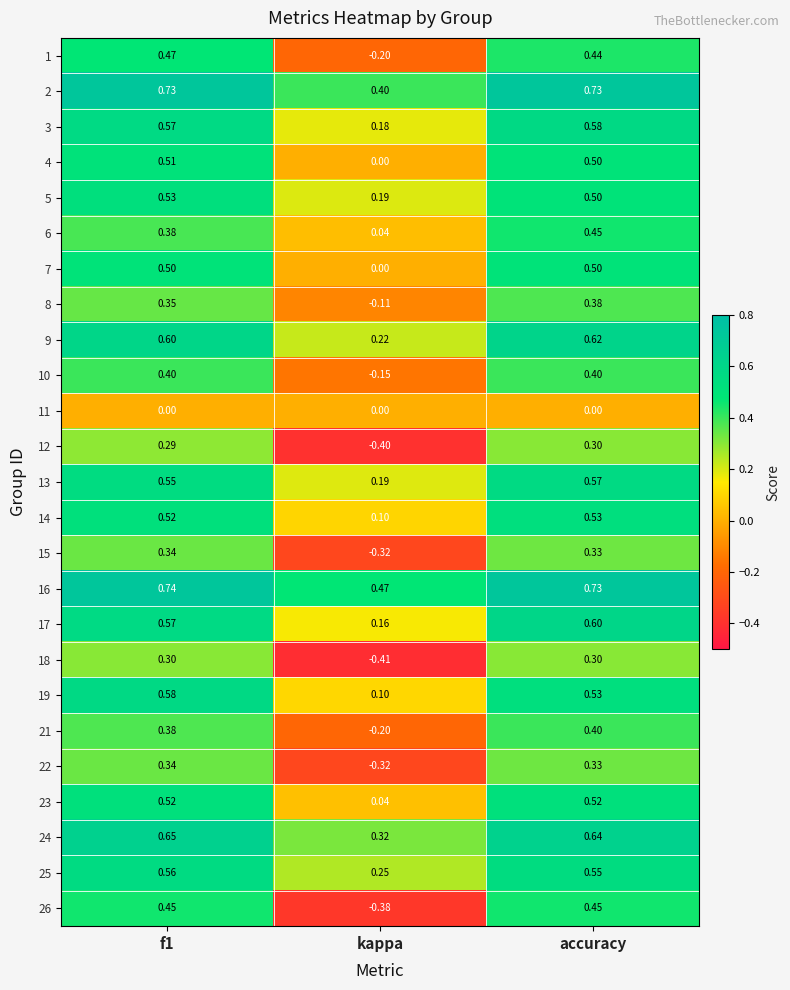

At which category is the sum across all series the highest?

accuracy